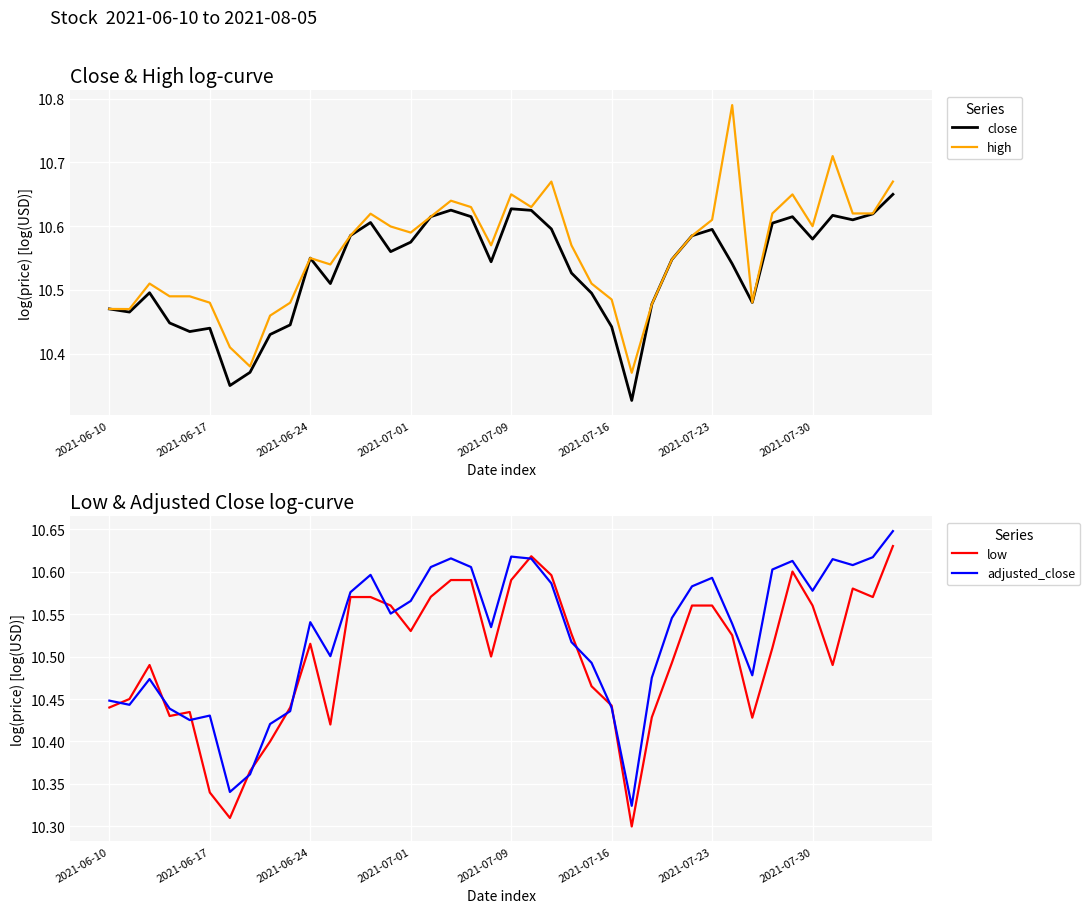

How many categories are shown in the chart?

40